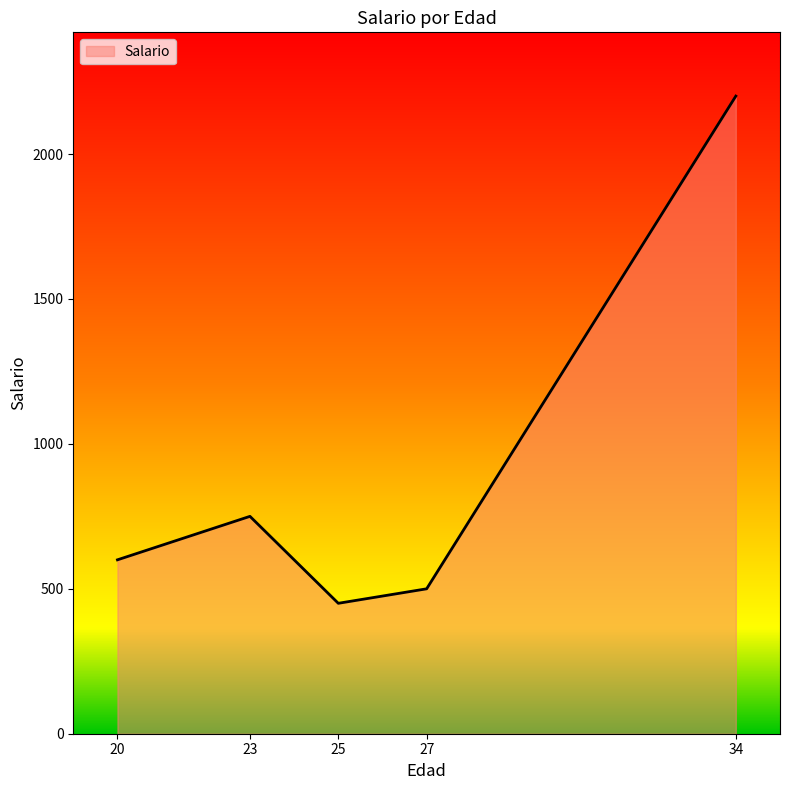

Approximately how many times larger is the value at 27 compared to 25?

1.1